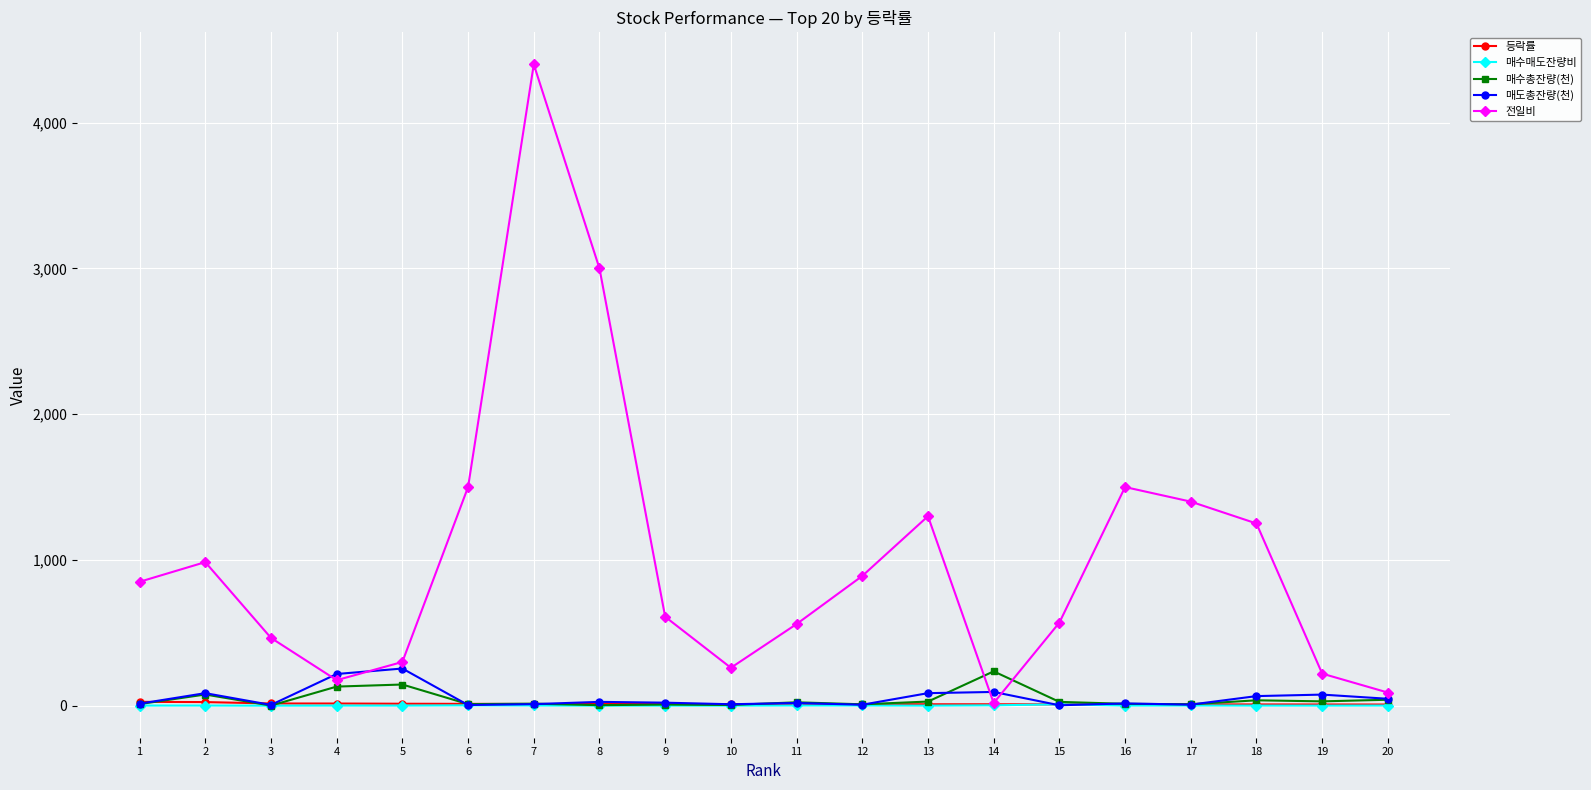

What is the sum of all 매수매도잔량비 values?

26.5